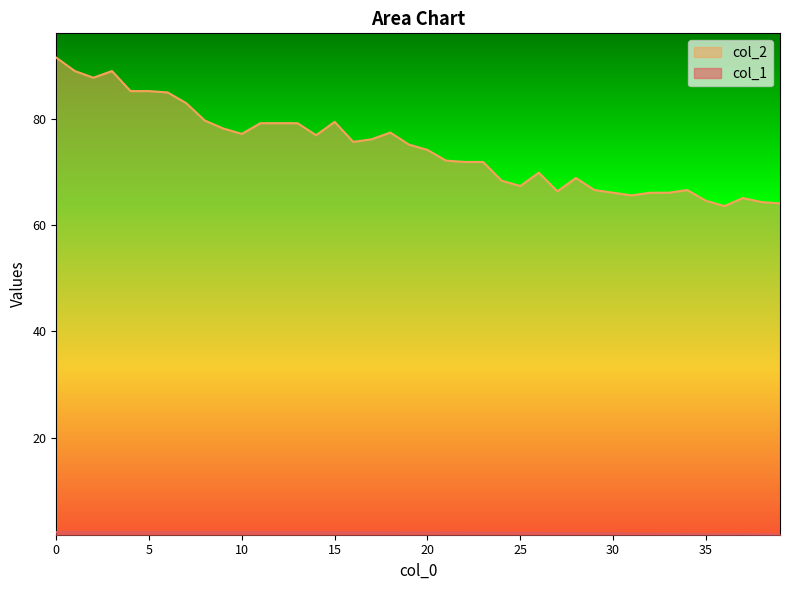

True or false: col_2 and col_1 intersect in this chart.

False